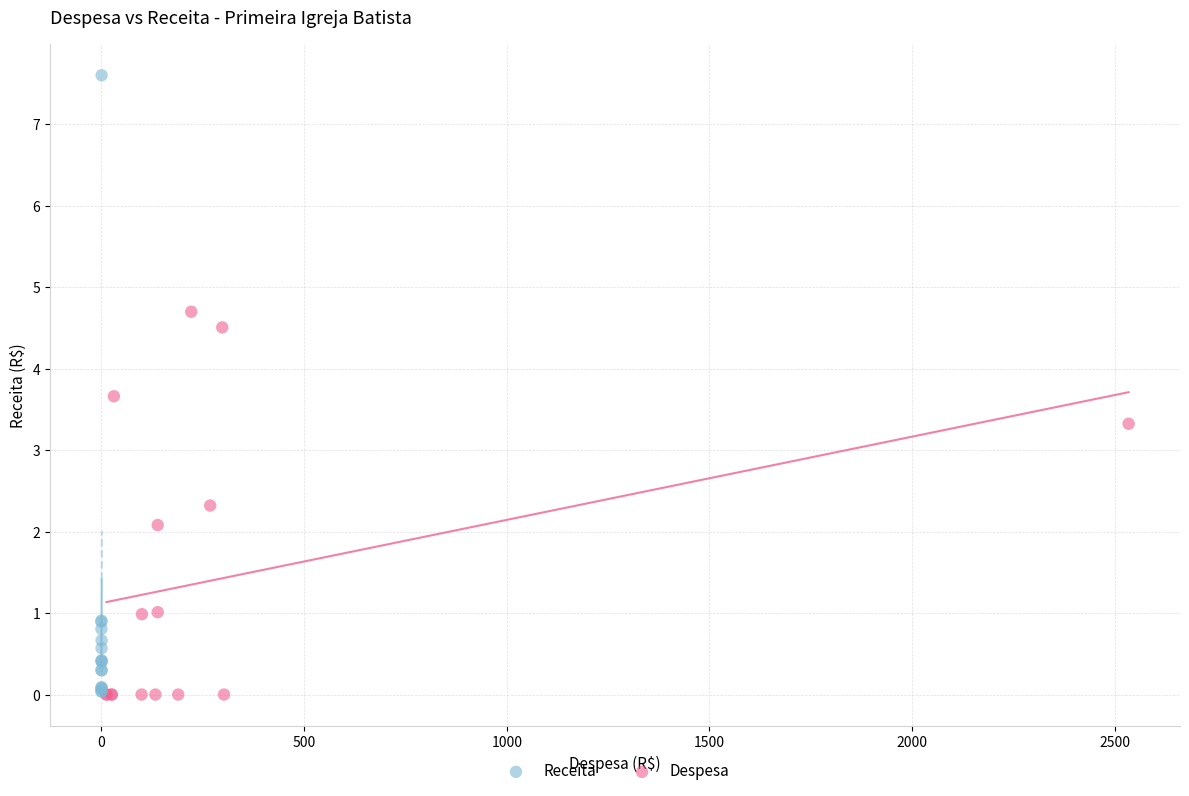

Which series contains the highest Y value?

Receita